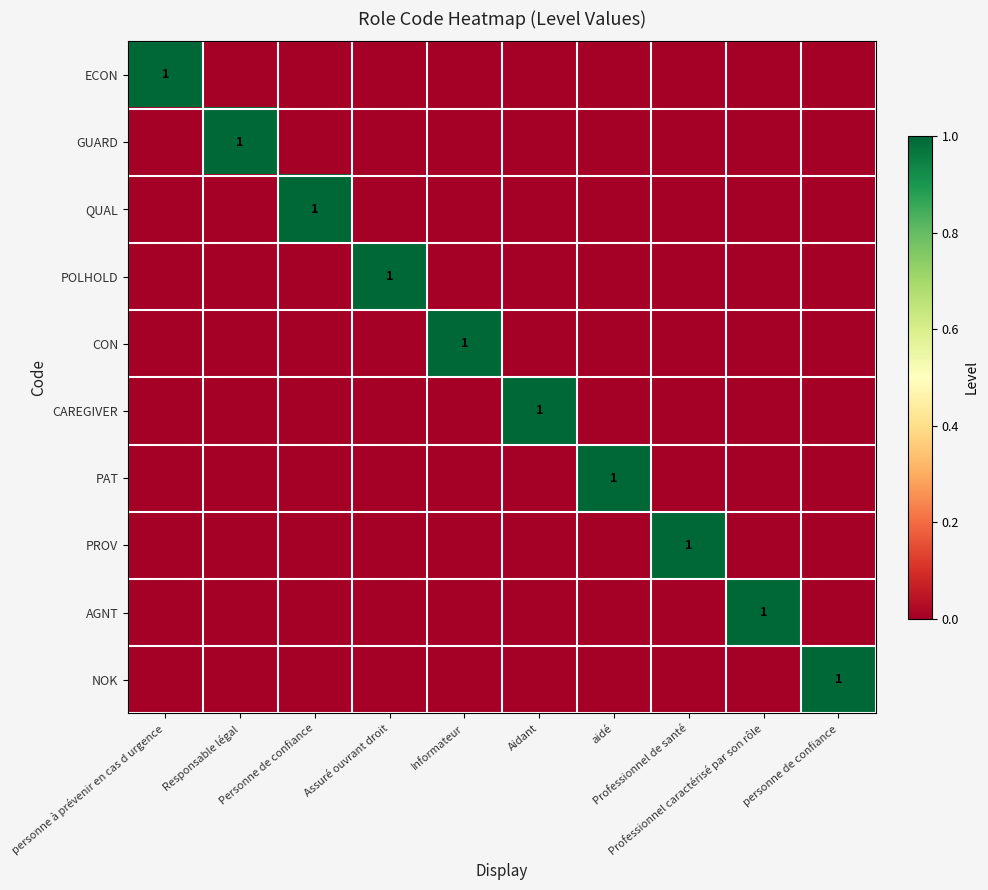

Which series has the largest range (max minus min)?

ECON